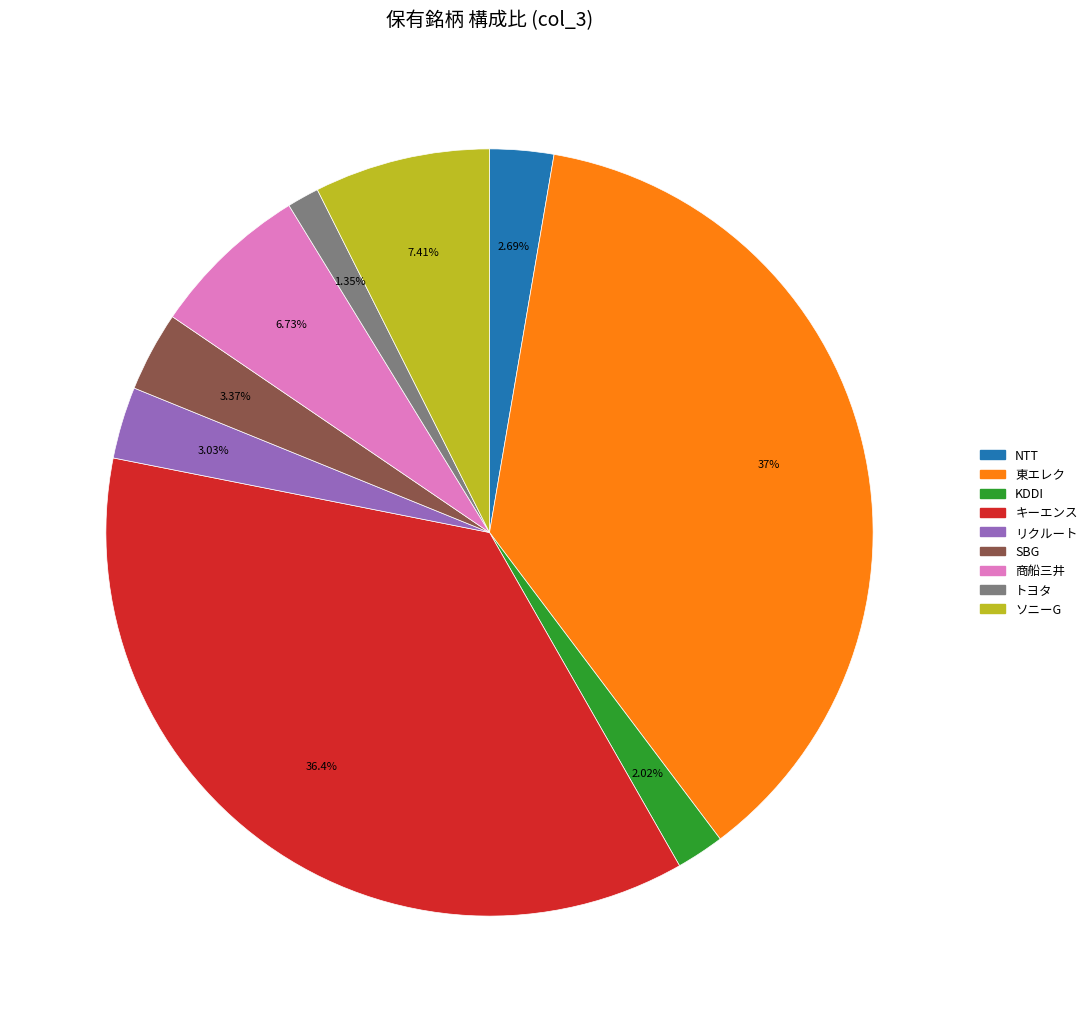

To the nearest percent, what is the difference between the largest and smallest slice percentages?

36%